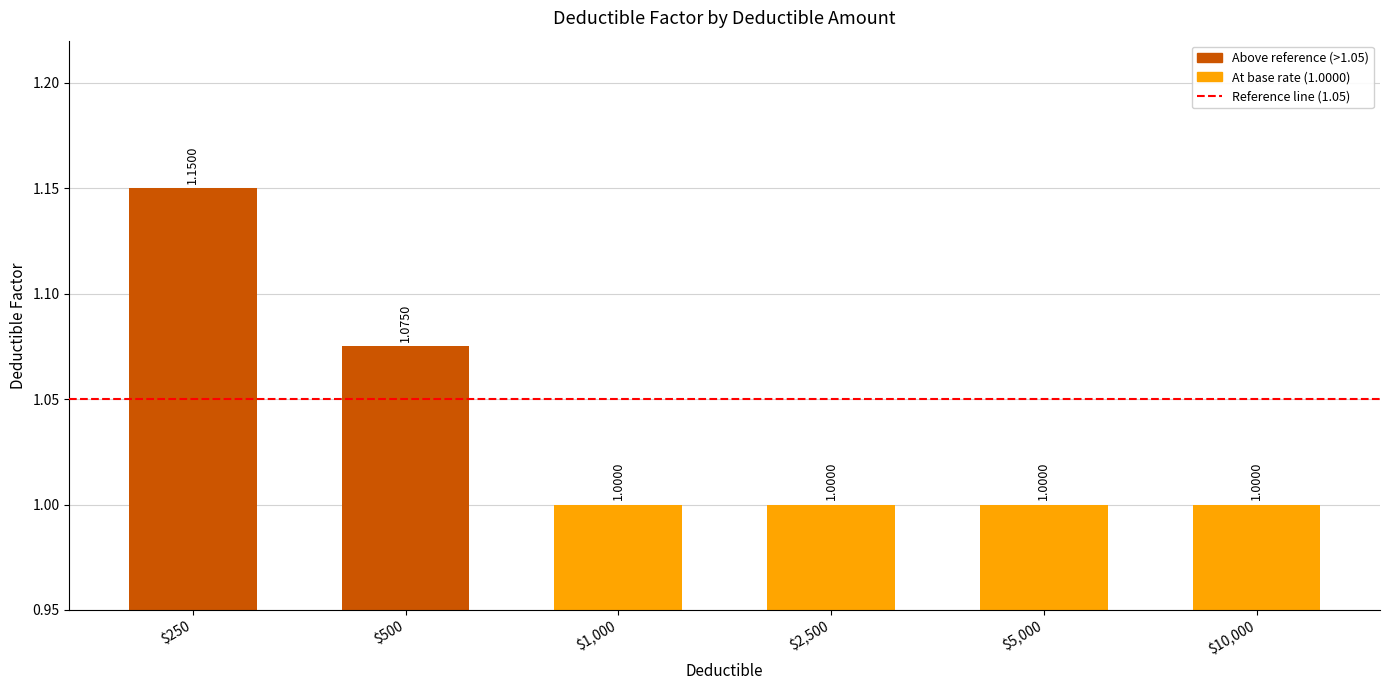

Are the bars grouped side by side (vs. stacked)?

No